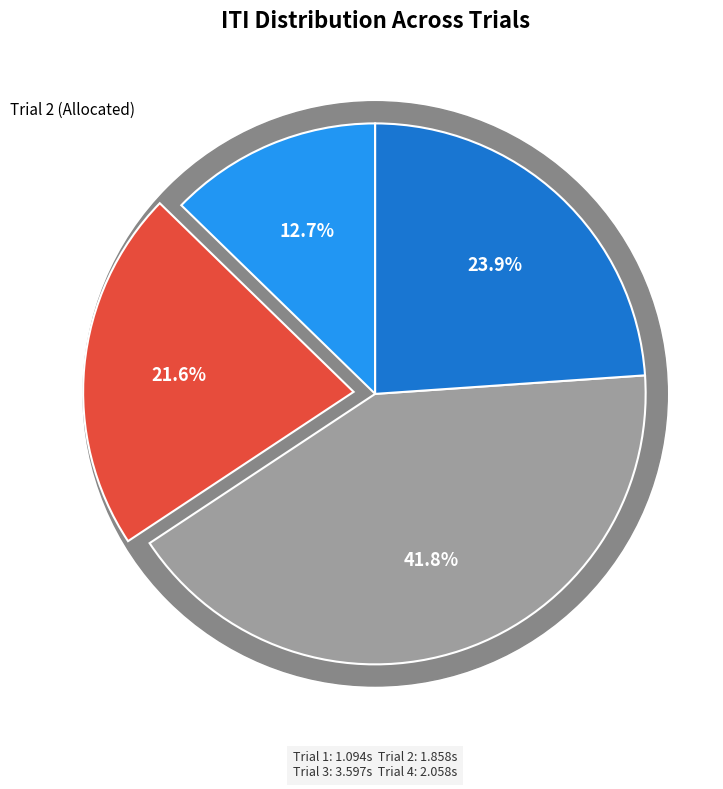

True or false: Trial 2 accounts for 12% of the total.

False